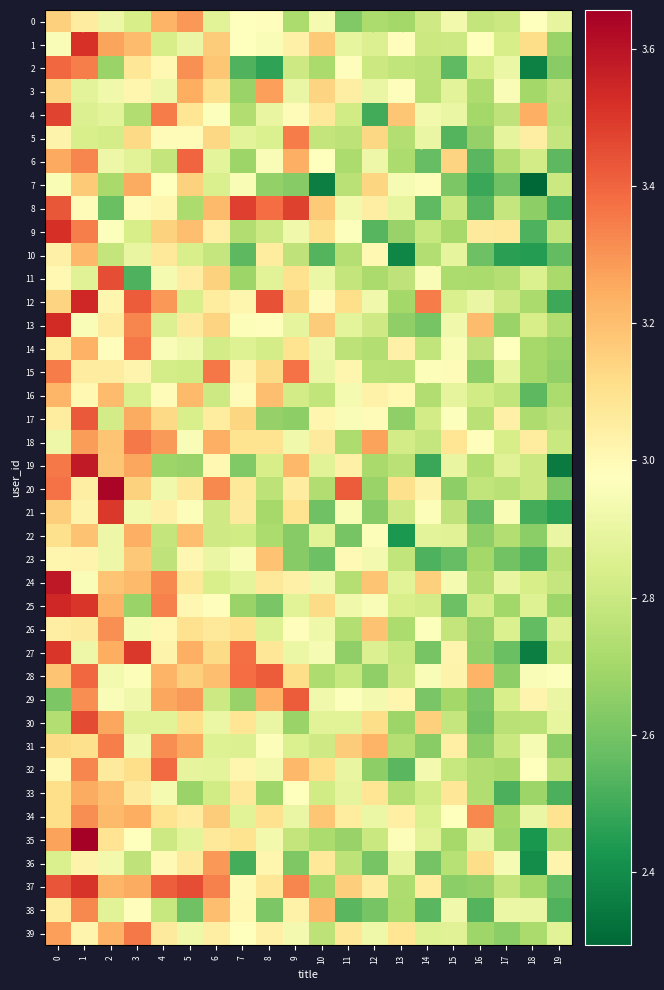

List the labels in order of 8 value, largest first.

7, 9, 0, 8, 6, 10, 12, 4, 1, 3, 11, 13, 15, 17, 5, 18, 2, 14, 16, 19